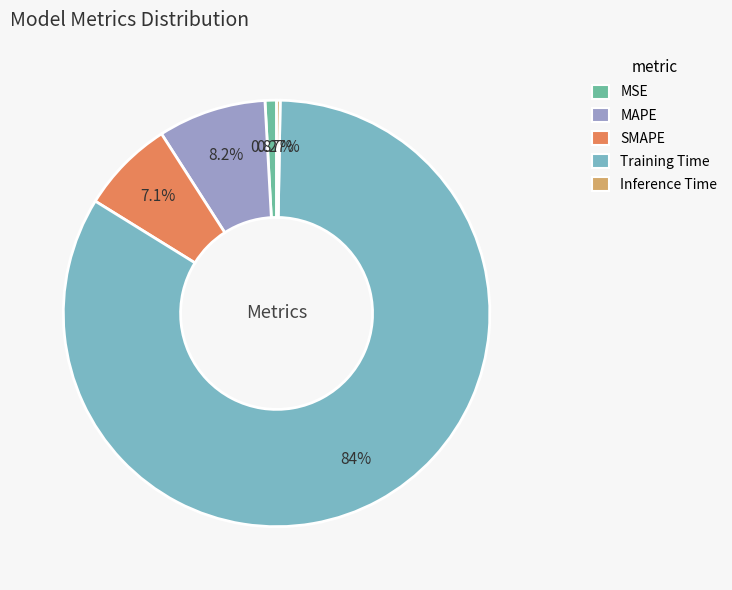

To the nearest percent, what is the difference between the MSE and SMAPE slice percentages?

6%